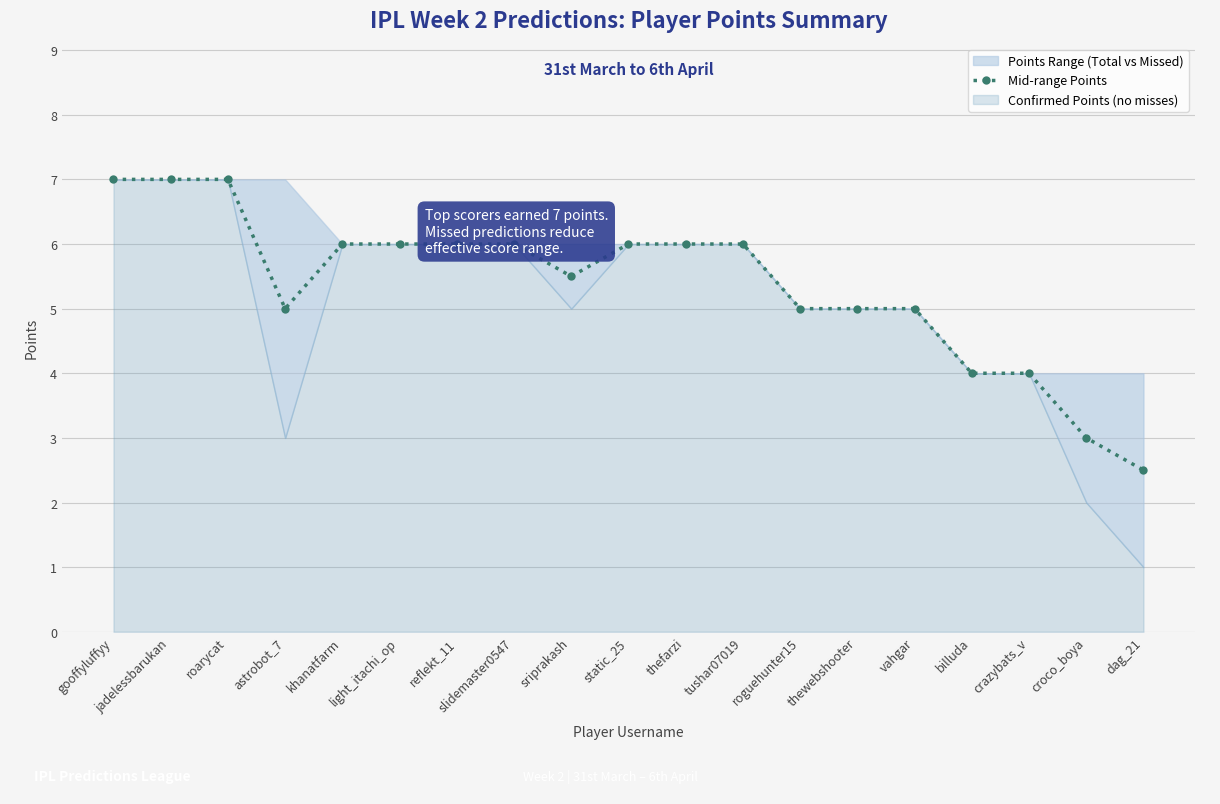

Where does the data first go above 6?

gooffyluffyy